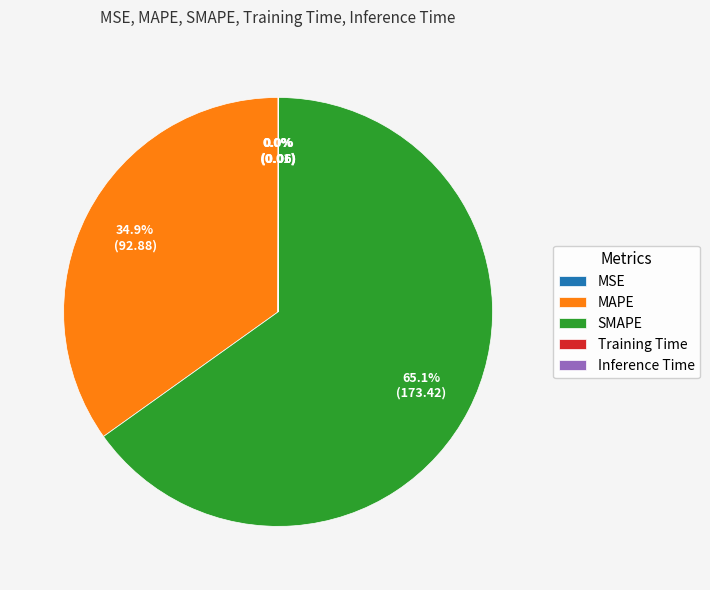

What is the largest slice in the pie chart?

SMAPE